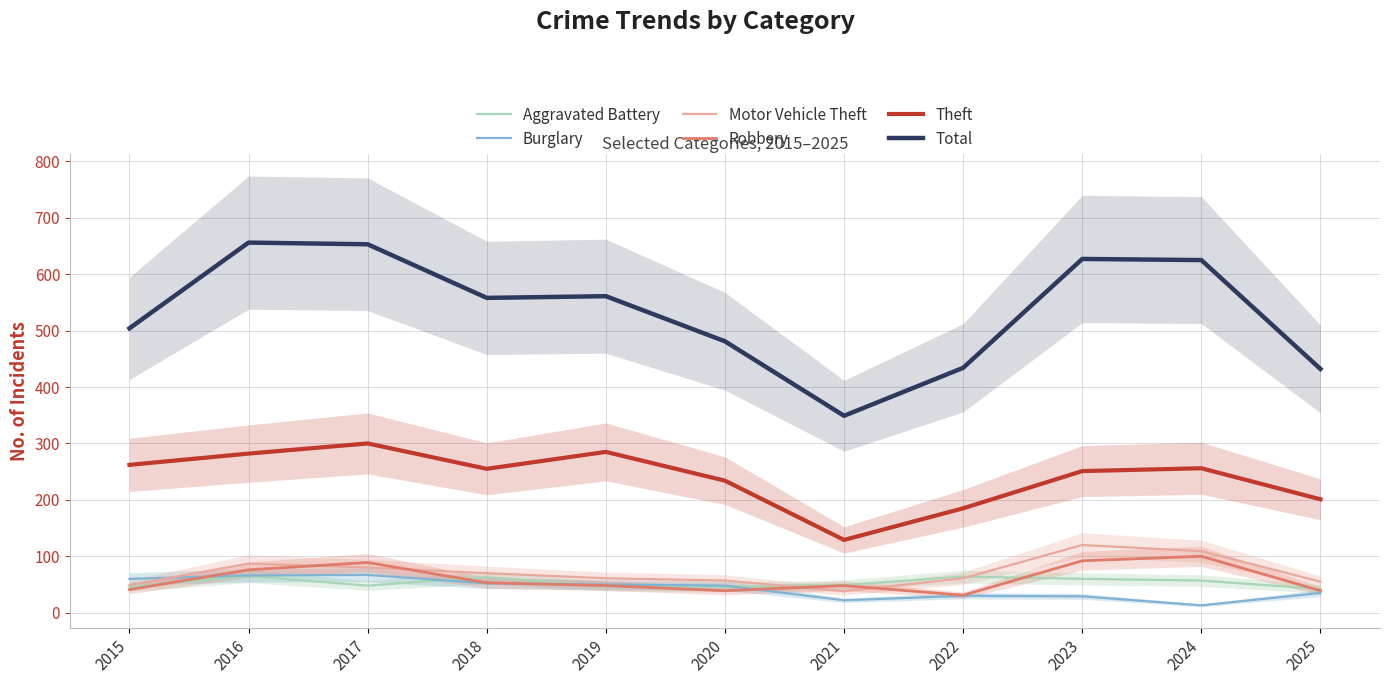

At which label is Aggravated Battery closest to 53?

2021